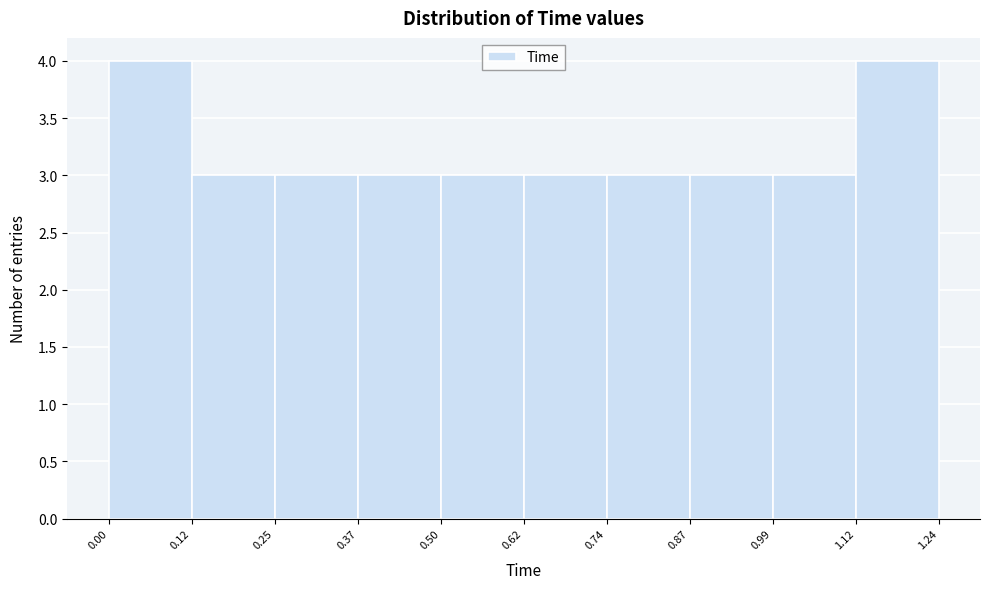

Reading left to right, transcribe this chart: for each bar, give the range it covers on the x-axis and its height. The values are not printed on the chart, so give them approximately, as read against the axis.

0.00 to 0.12: 4
0.12 to 0.25: 3
0.25 to 0.37: 3
0.37 to 0.50: 3
0.50 to 0.62: 3
0.62 to 0.74: 3
0.74 to 0.87: 3
0.87 to 0.99: 3
0.99 to 1.12: 3
1.12 to 1.24: 4